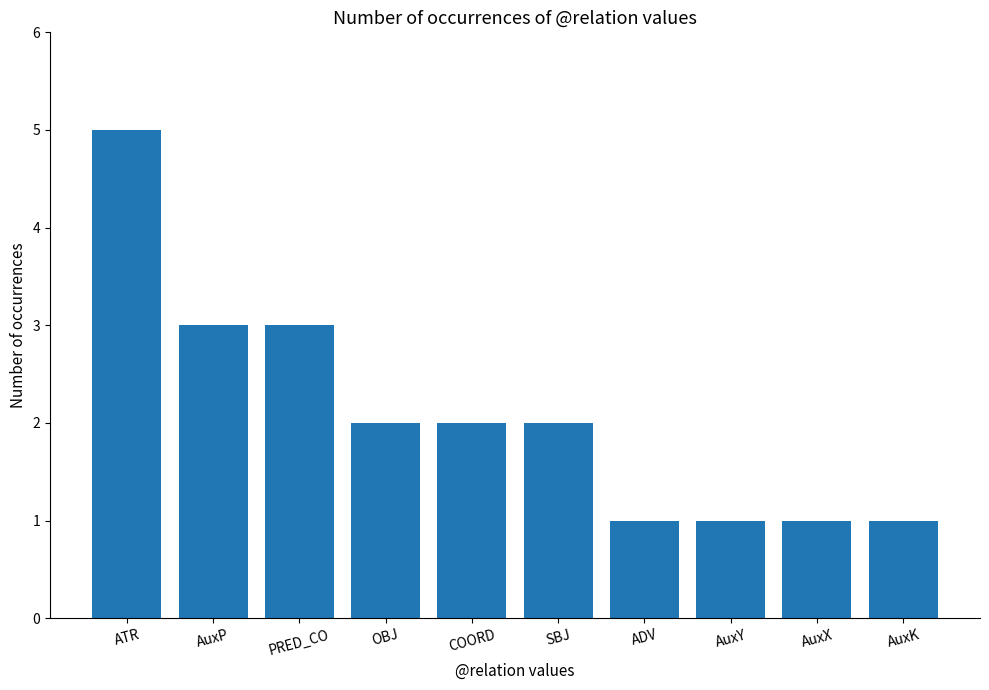

True or false: the data shows 4 at AuxP.

False